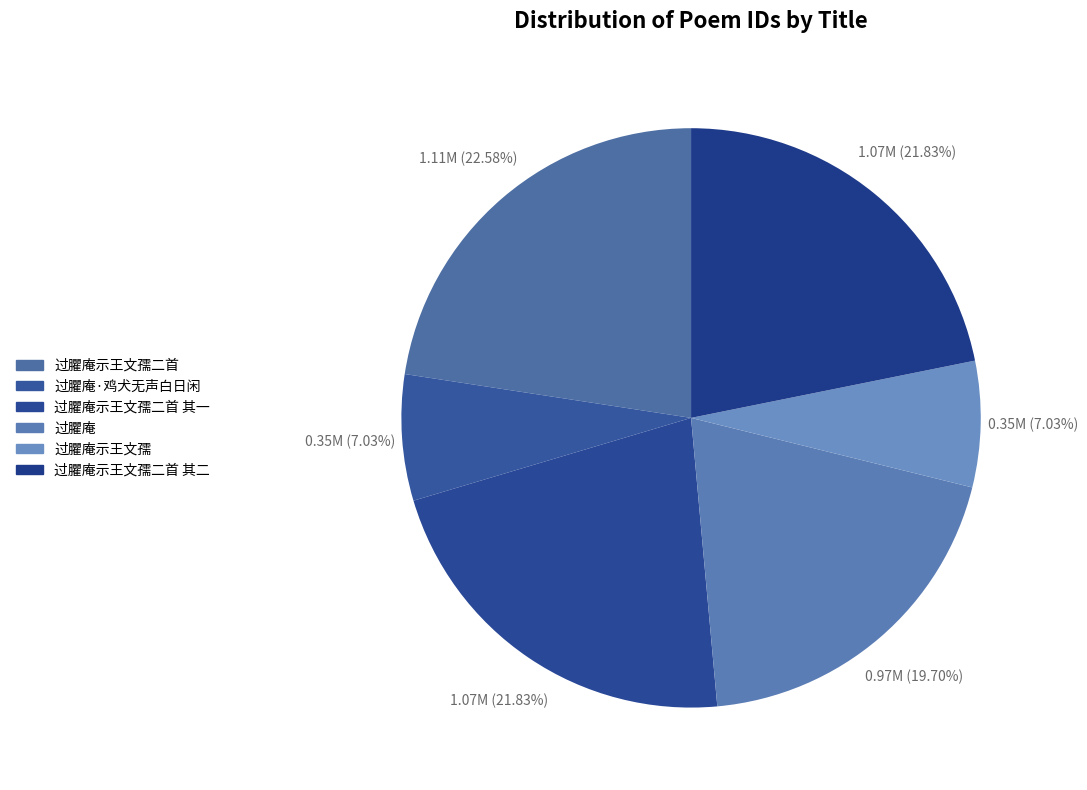

To the nearest percent, what is the average slice percentage?

17%